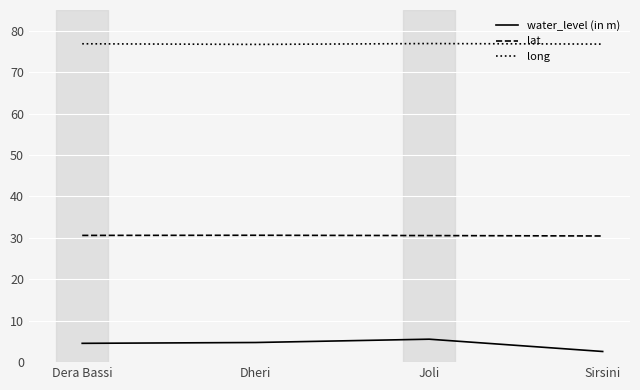

At Dheri, list the series in order from largest to smallest.

long, lat, water_level (in m)